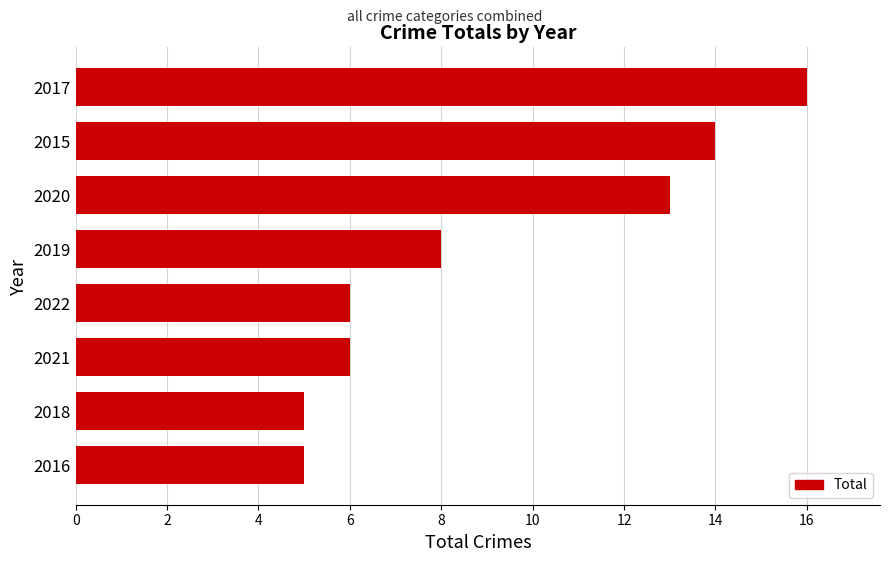

What is the sum of all values?

73